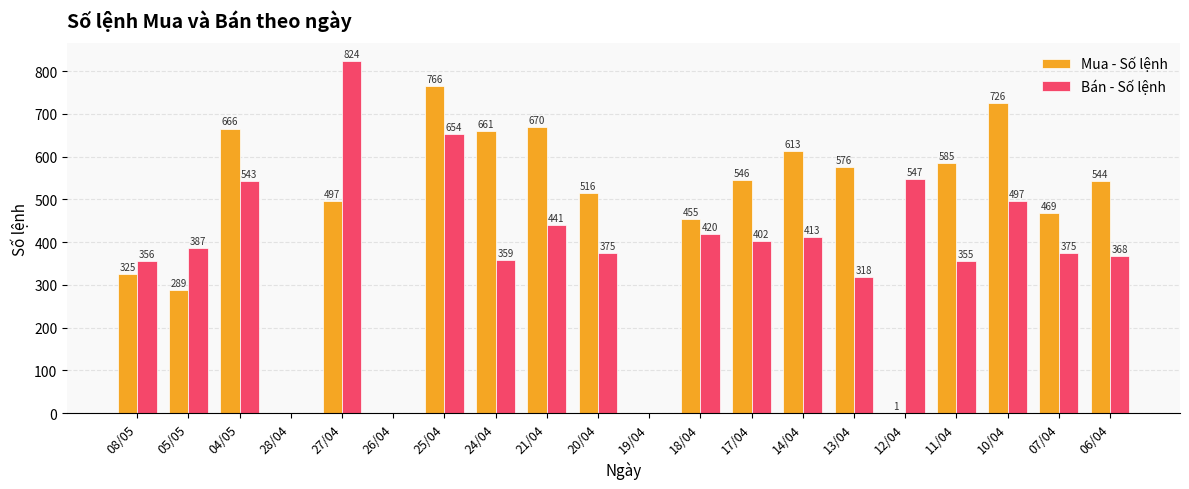

Are the bars horizontal?

No